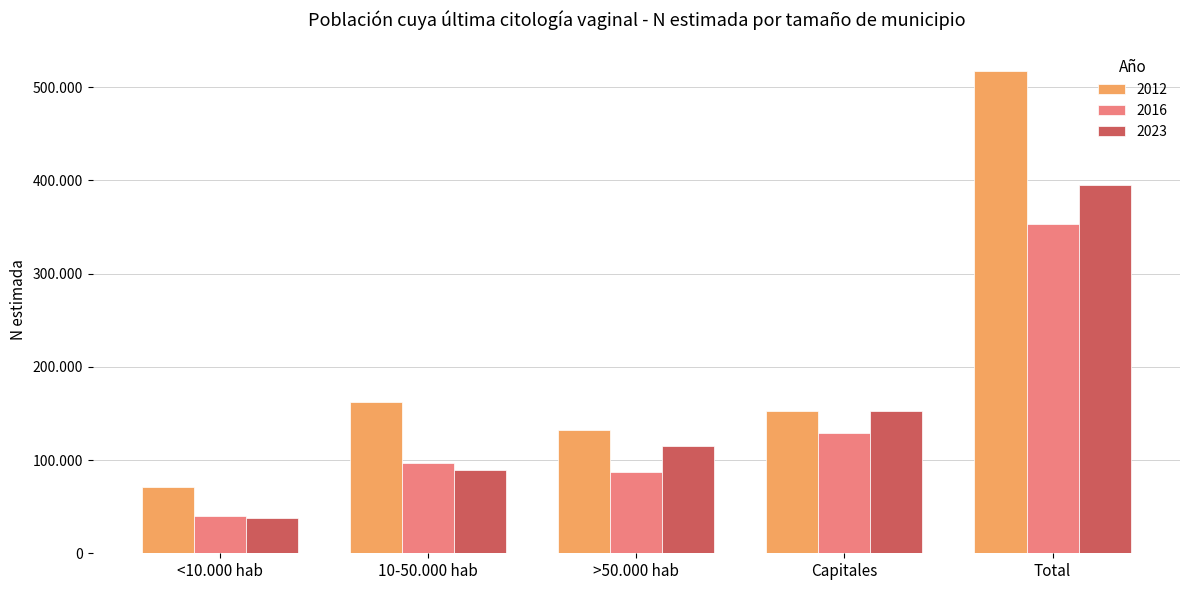

Which series changed the most between 10-50.000 hab and Capitales?

2023